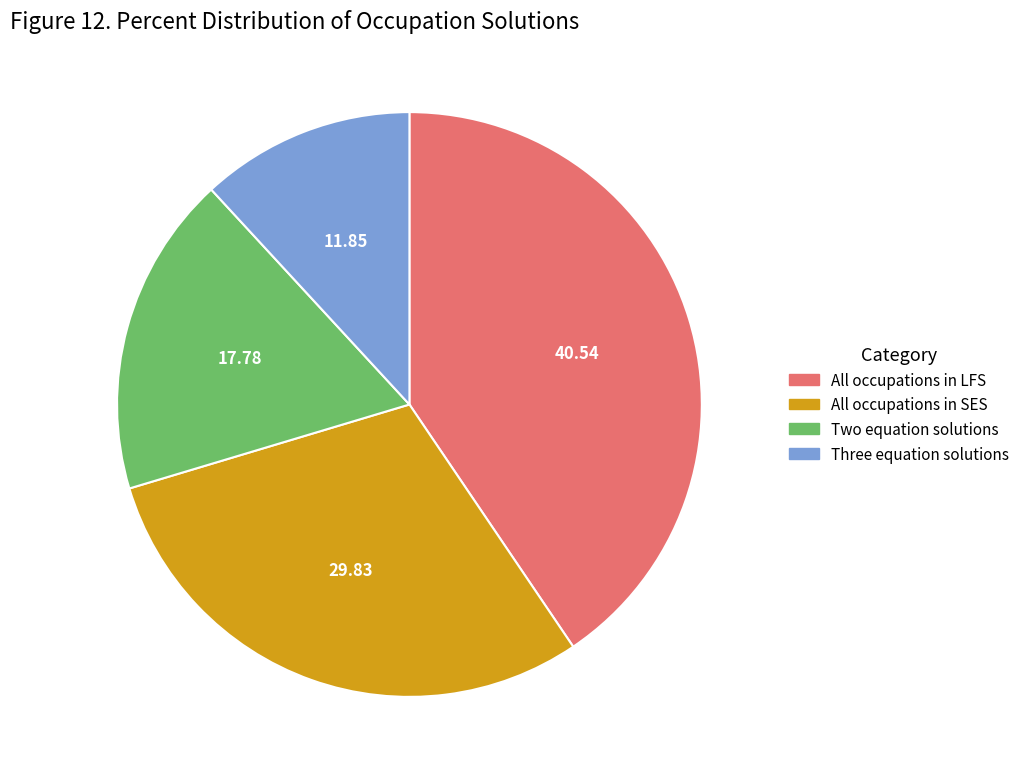

Which category has the biggest portion of the pie?

All occupations in LFS